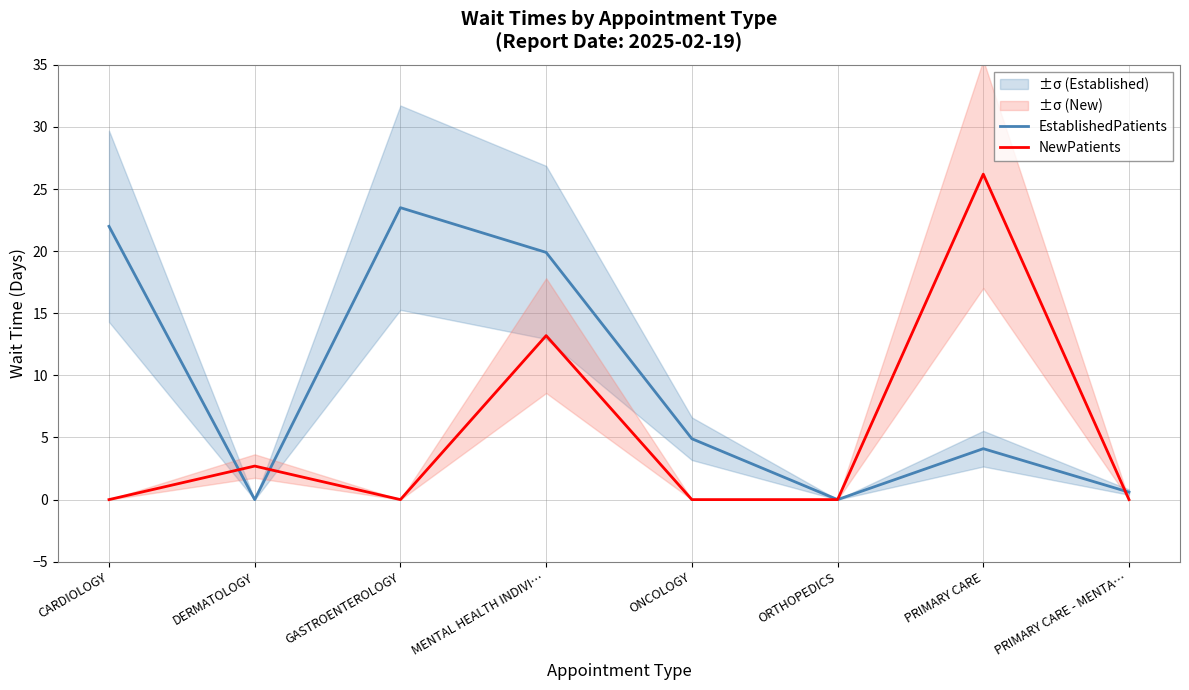

Which series changed the most between GASTROENTEROLOGY and MENTAL HEALTH INDIVI…?

NewPatients